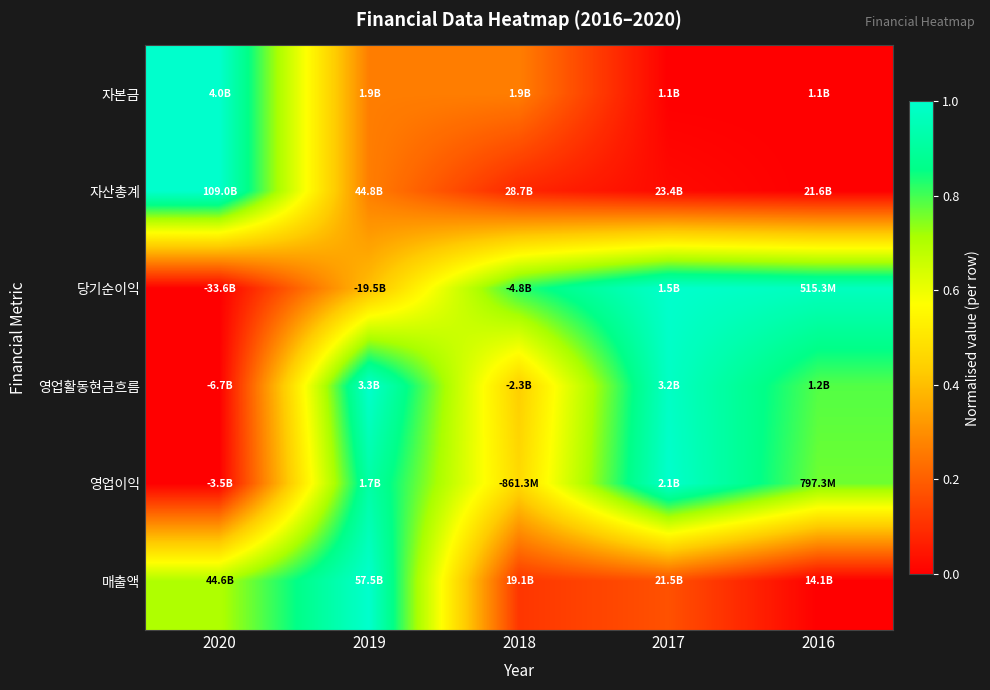

Reading left to right, what are all the values shown in this chart?

자본금: 2020=1.0	2019=0.3	2018=0.3	2017=0.0	2016=0.0
자산총계: 2020=1.0	2019=0.3	2018=0.1	2017=0.0	2016=0.0
당기순이익: 2020=0.0	2019=0.4	2018=0.8	2017=1.0	2016=1.0
영업활동현금흐름: 2020=0.0	2019=1.0	2018=0.4	2017=1.0	2016=0.8
영업이익: 2020=0.0	2019=0.9	2018=0.5	2017=1.0	2016=0.8
매출액: 2020=0.7	2019=1.0	2018=0.1	2017=0.2	2016=0.0